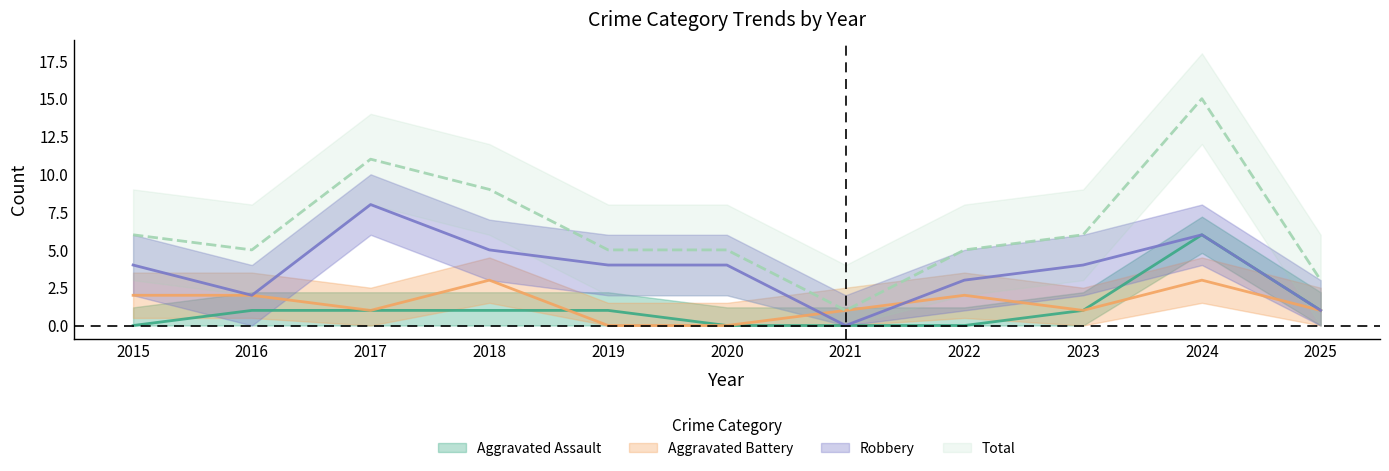

How many positive values does the Aggravated Battery series have?

9